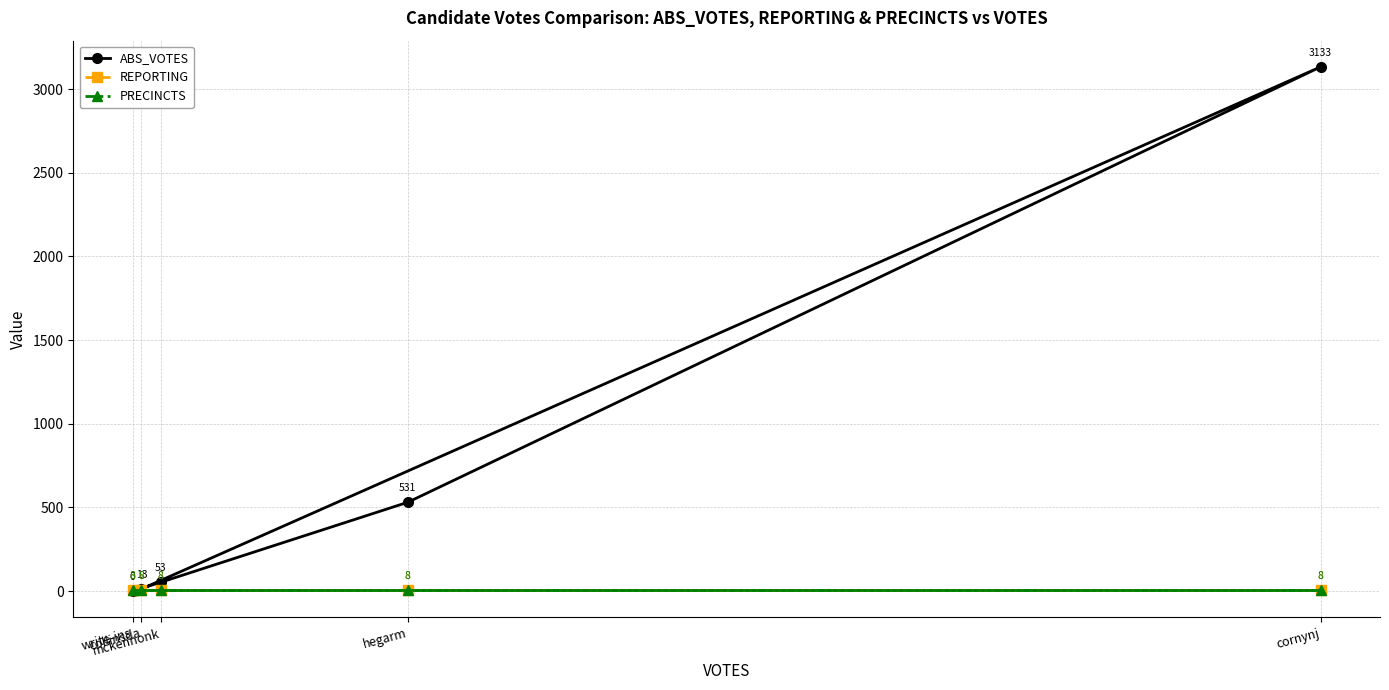

At how many categories does at least one series exceed 1694?

1